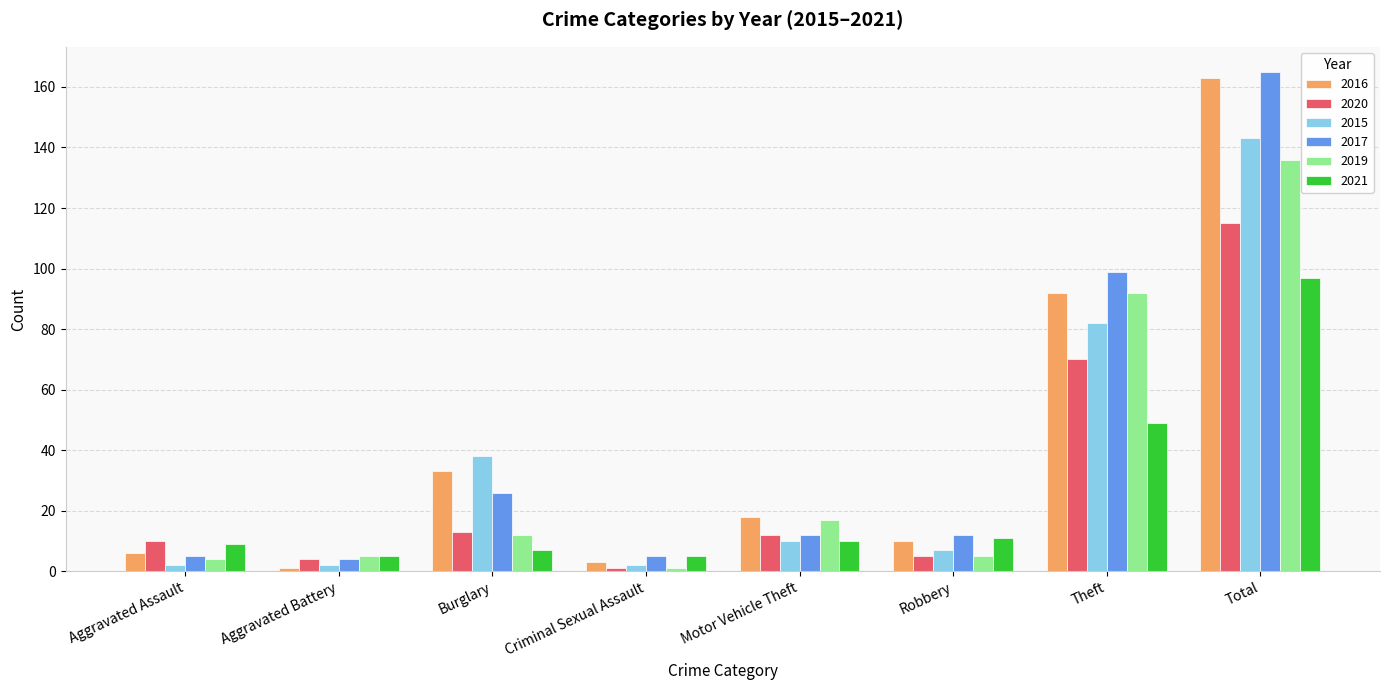

What is the value of the 2016 bar at the 6th from the left?

10